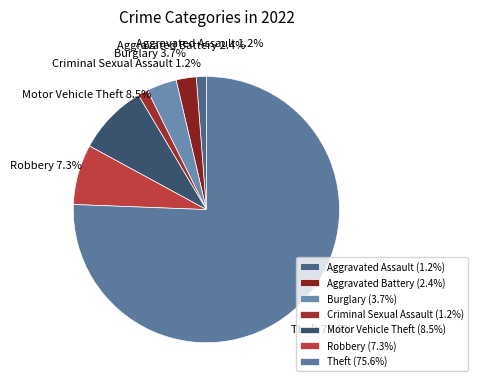

Approximately how many times larger is the value at Burglary compared to Aggravated Battery?

1.5